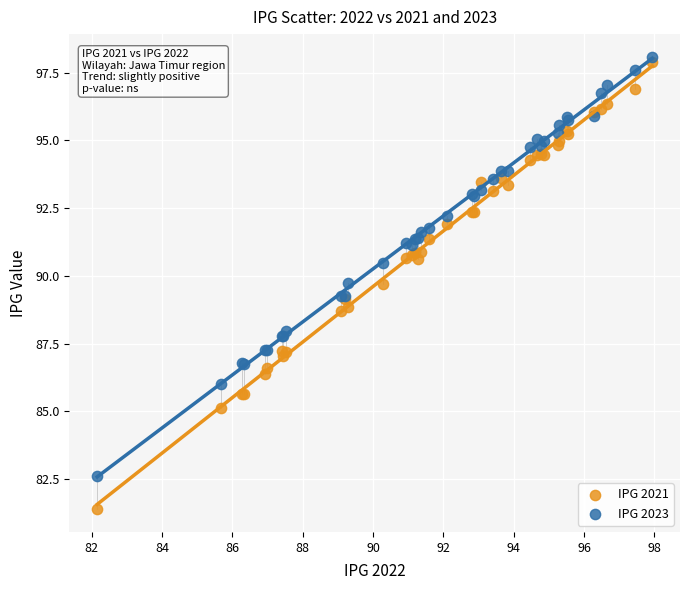

Which series reaches the minimum Y coordinate?

IPG 2021